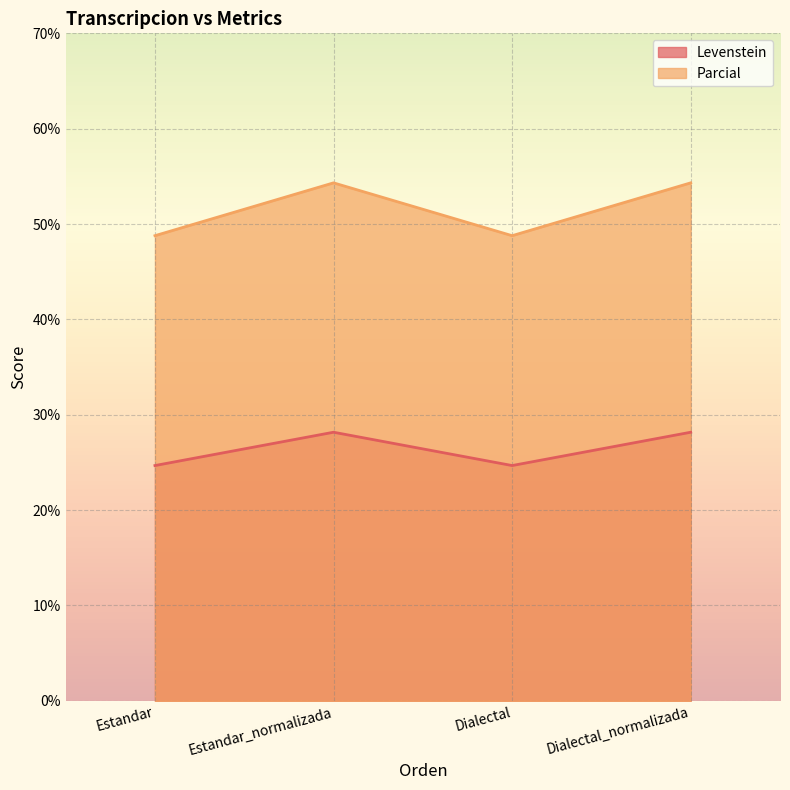

At which label does Levenstein first exceed 28?

Estandar_normalizada